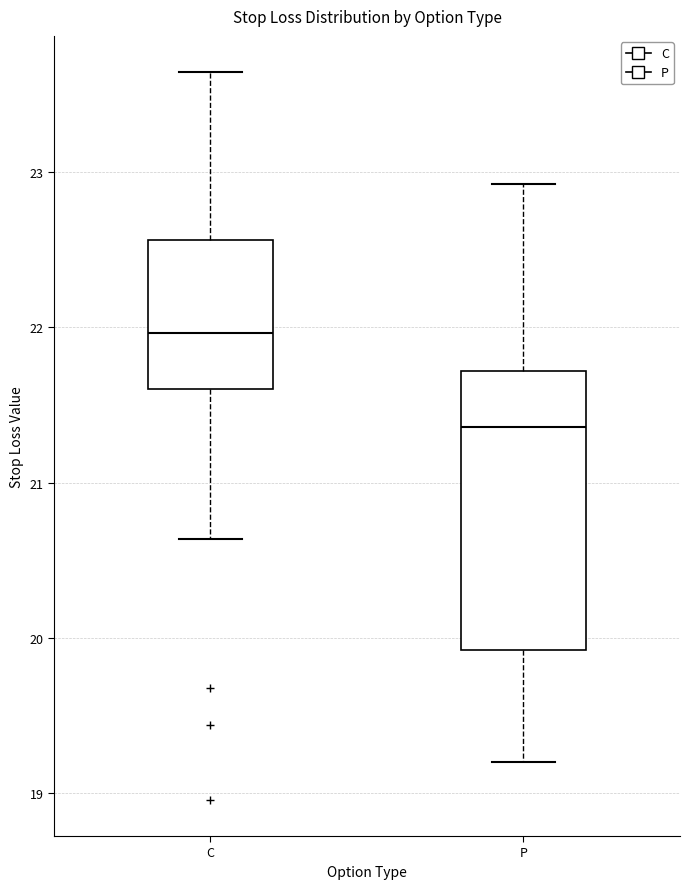

Where does the median line of the box for P sit on the y-axis? The values are not printed on the chart, so give them approximately, as read against the axis.

21.4